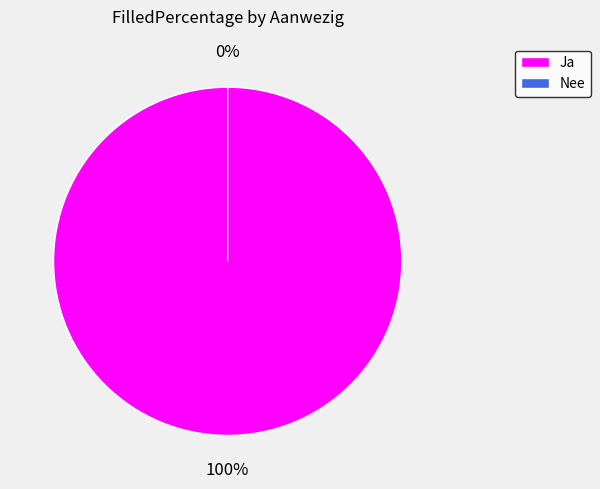

Between Ja and Nee, which is larger?

Ja